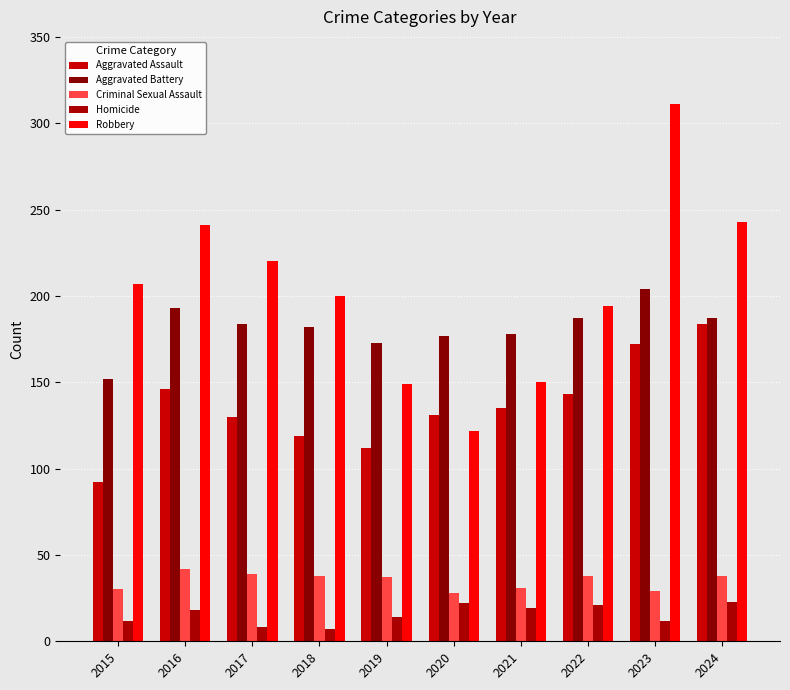

Does the chart contain any negative values?

No